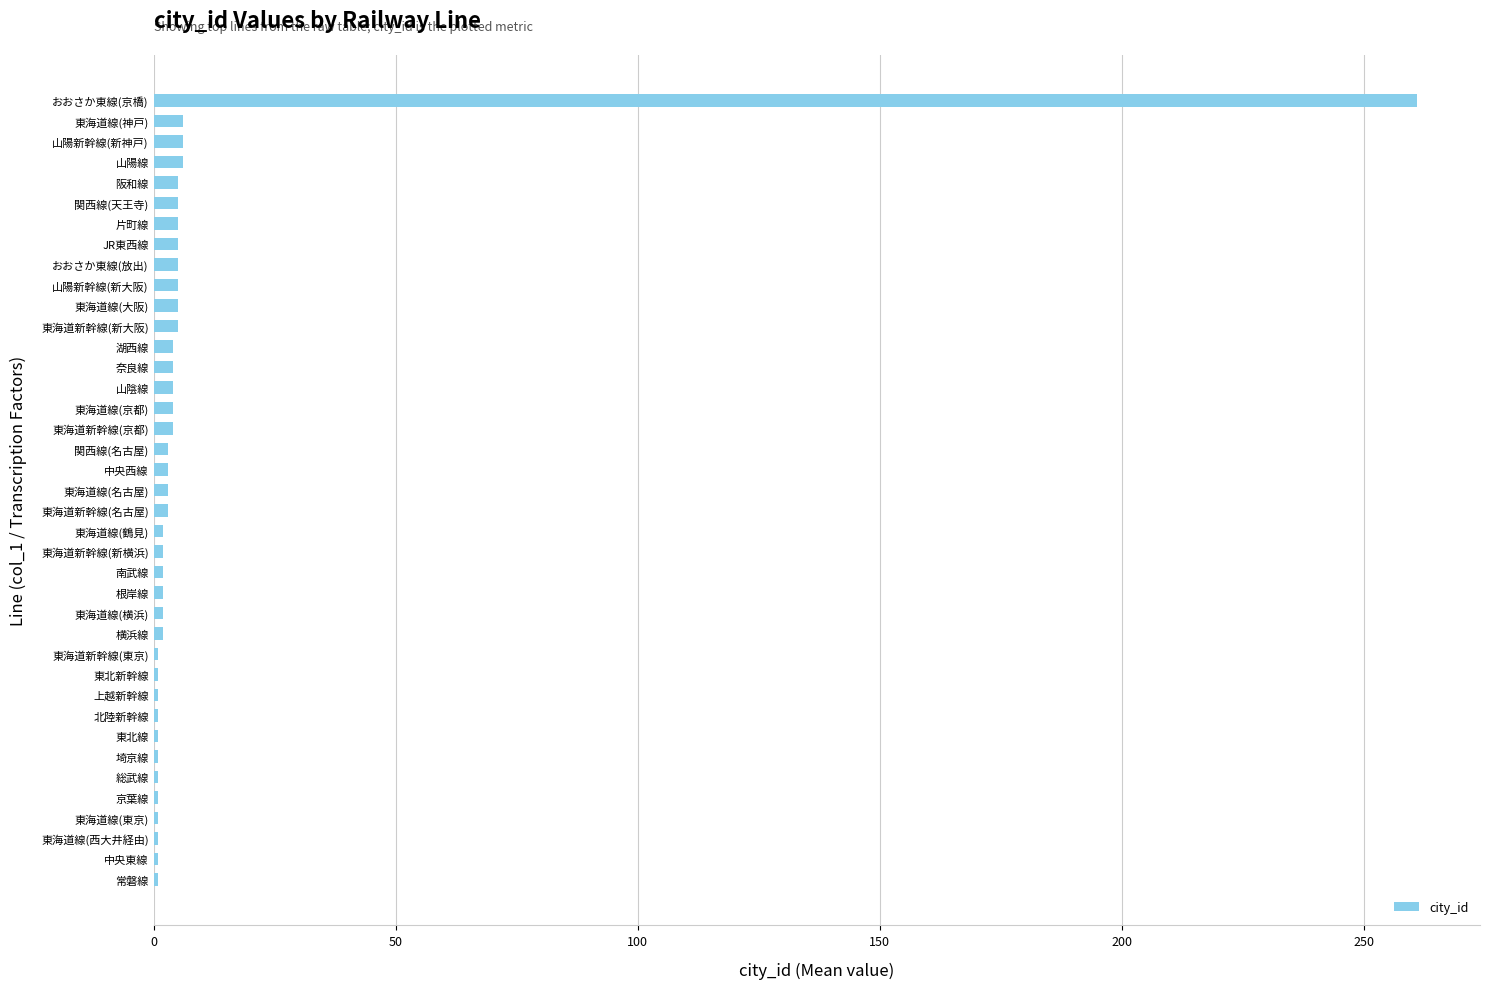

Between おおさか東線(京橋) and 山陰線, which is larger?

おおさか東線(京橋)